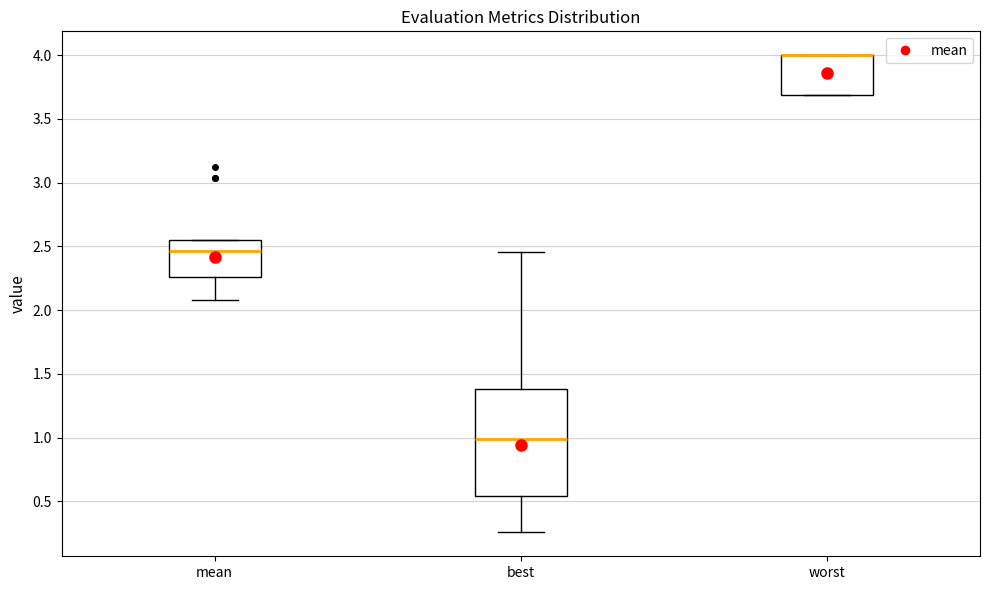

Reading left to right, transcribe this box plot: for each box, give where its median line is, the range the box spans, and where its two whiskers end, as read against the y-axis. The values are not printed on the chart, so give them approximately, as read against the axis.

mean: median 2.45, box 2.25 to 2.55, whiskers 2.10 to 2.55
best: median 1.00, box 0.55 to 1.40, whiskers 0.25 to 2.45
worst: median 4.00 (drawn on the box's upper edge), box 3.70 to 4.00, whiskers 3.70 to 4.00